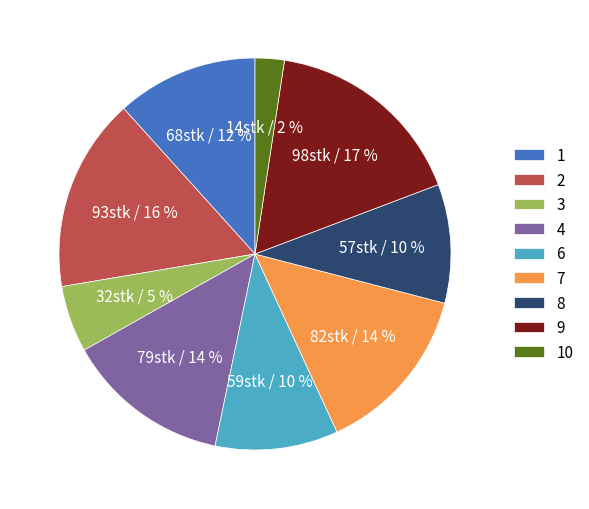

To the nearest percent, what is the difference between the 2 and 4 slice percentages?

2%